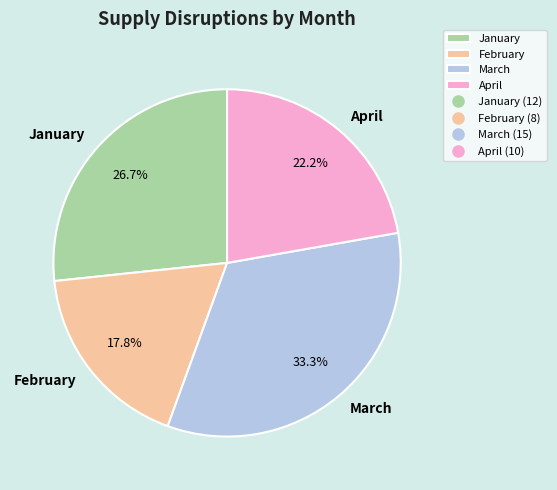

Is it true that March is 33% of the pie?

True